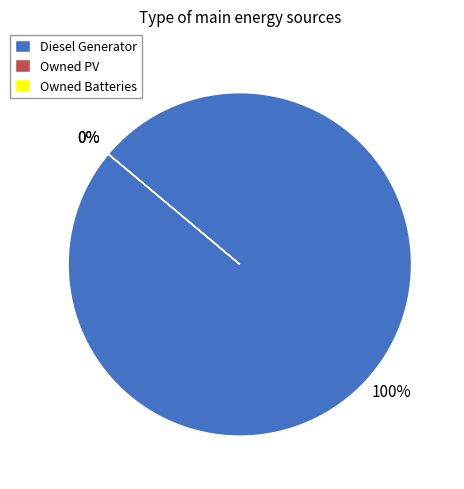

Which category has the smallest portion of the pie?

Owned PV